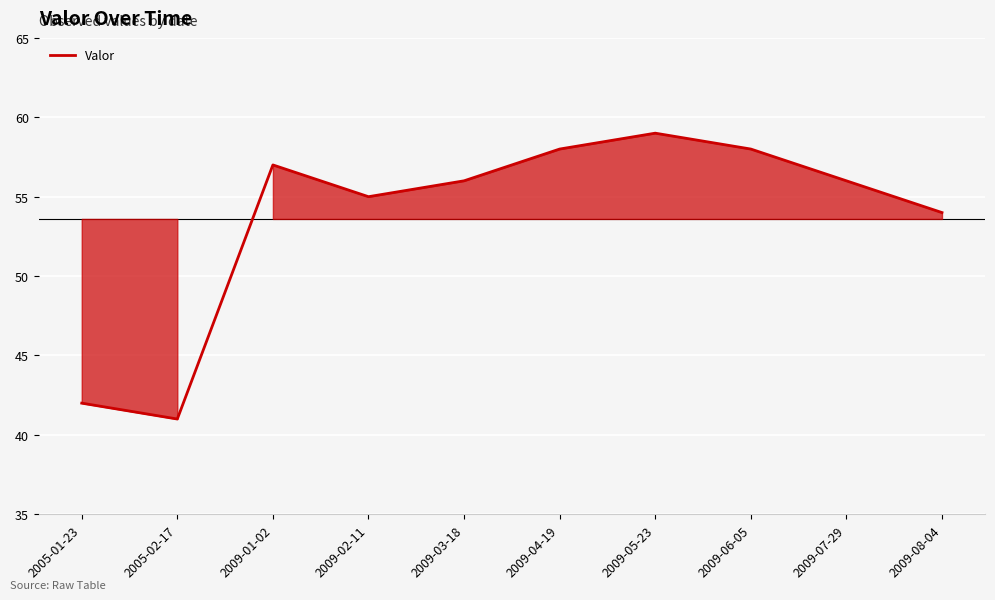

What is the difference between the values at 2005-01-23 and 2009-05-23?

17